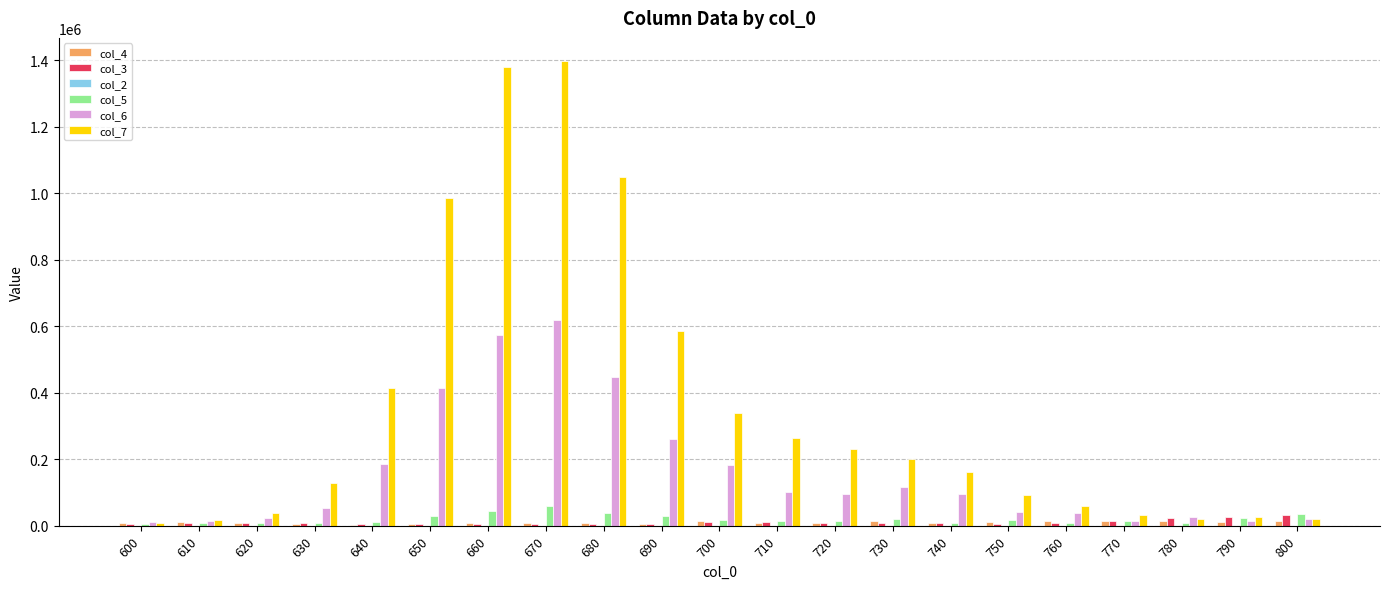

What is the maximum value for col_5?

58780.3